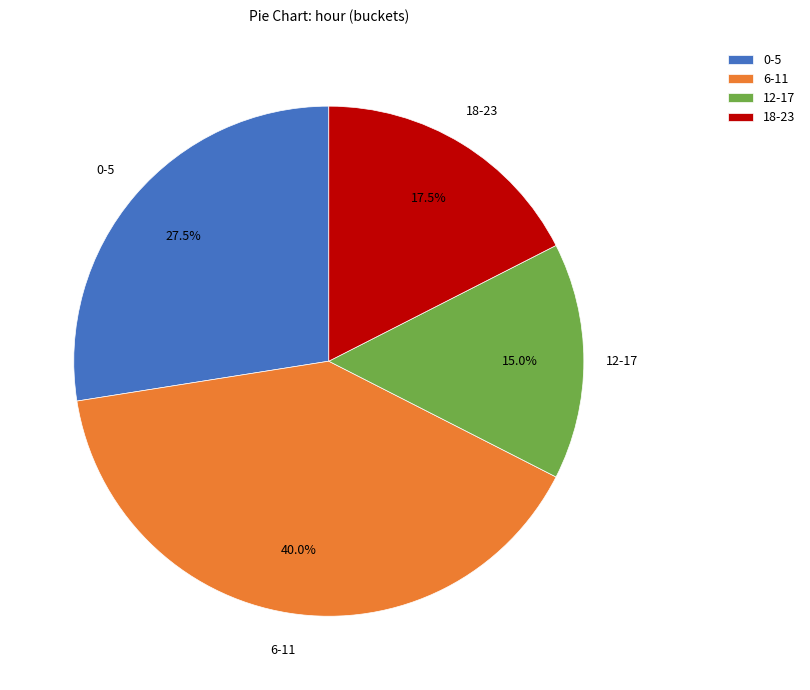

Is the sum of 18-23 and 6-11 greater than half?

Yes